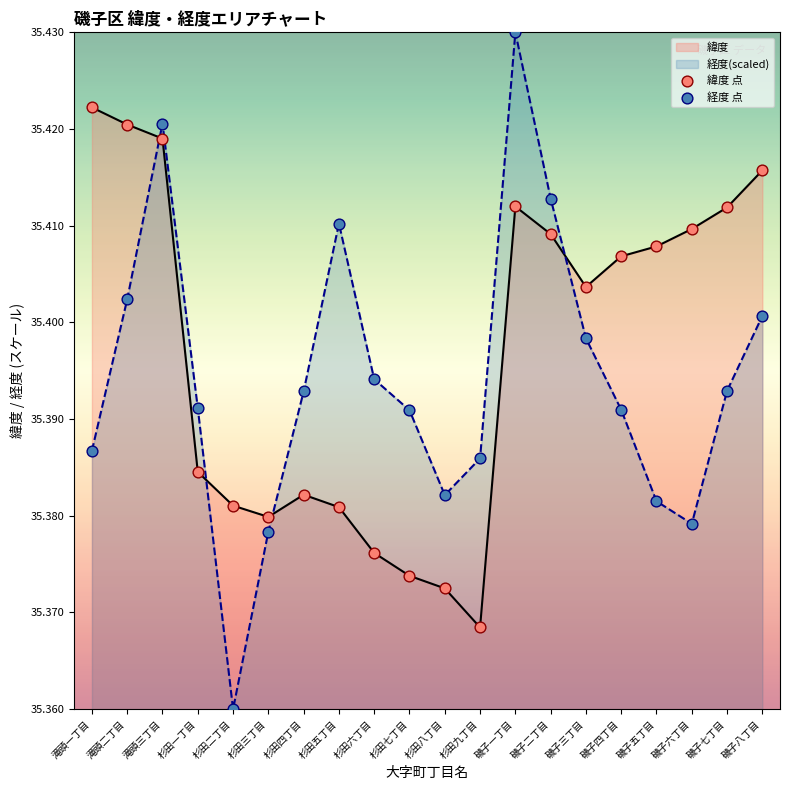

Which series reaches the maximum Y coordinate?

経度 点